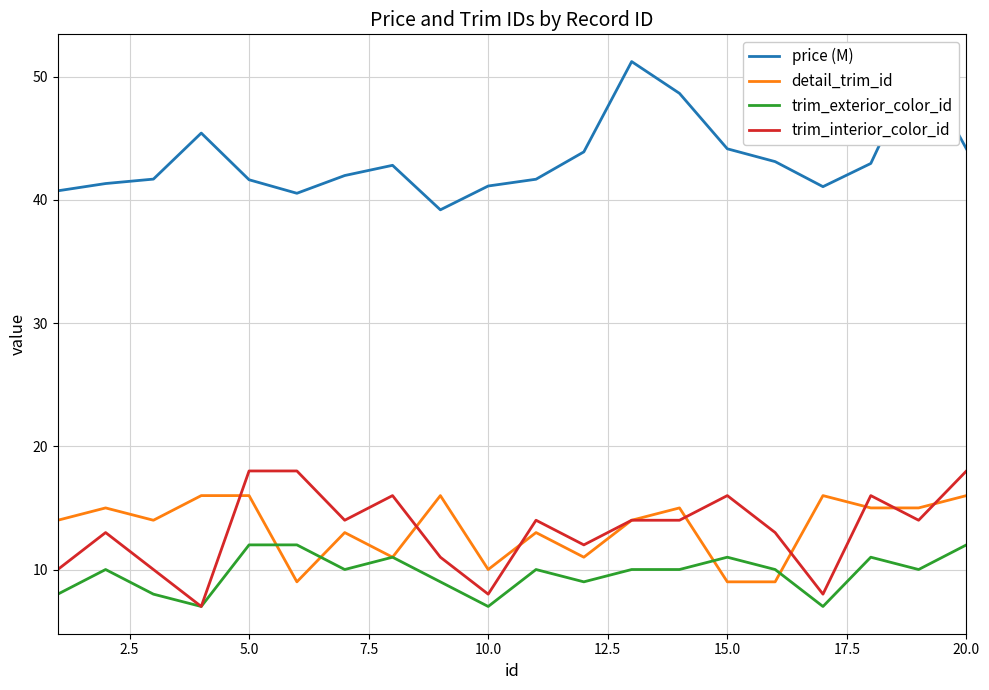

What is the lowest value of the detail_trim_id series?

9.0